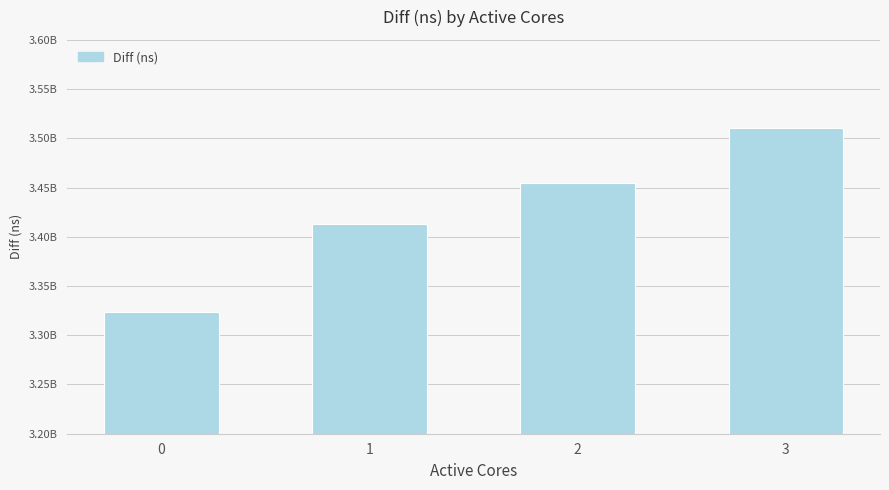

Where does the data first go above 3454304435?

3